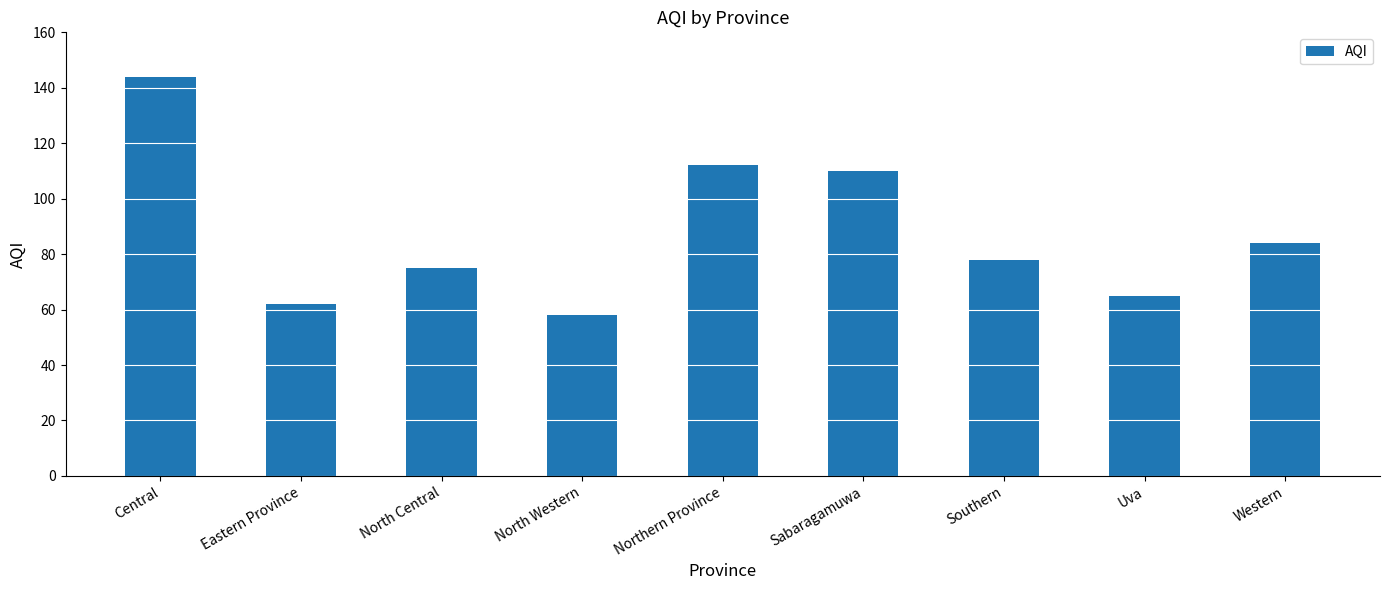

Approximately how many times larger is the value at Eastern Province compared to North Central?

0.8